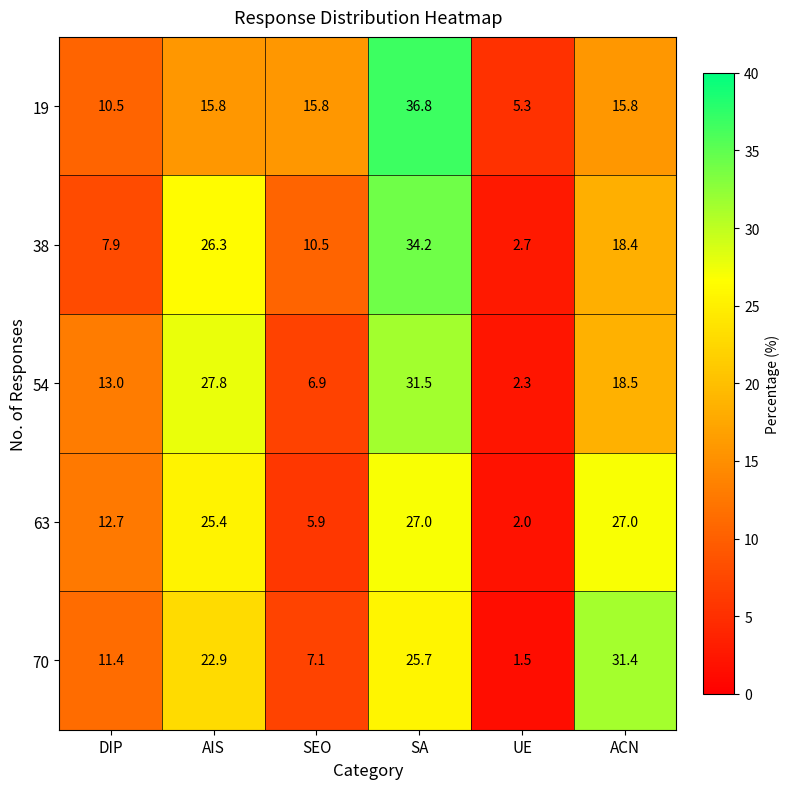

What is the difference between the highest and lowest values at ACN?

15.6